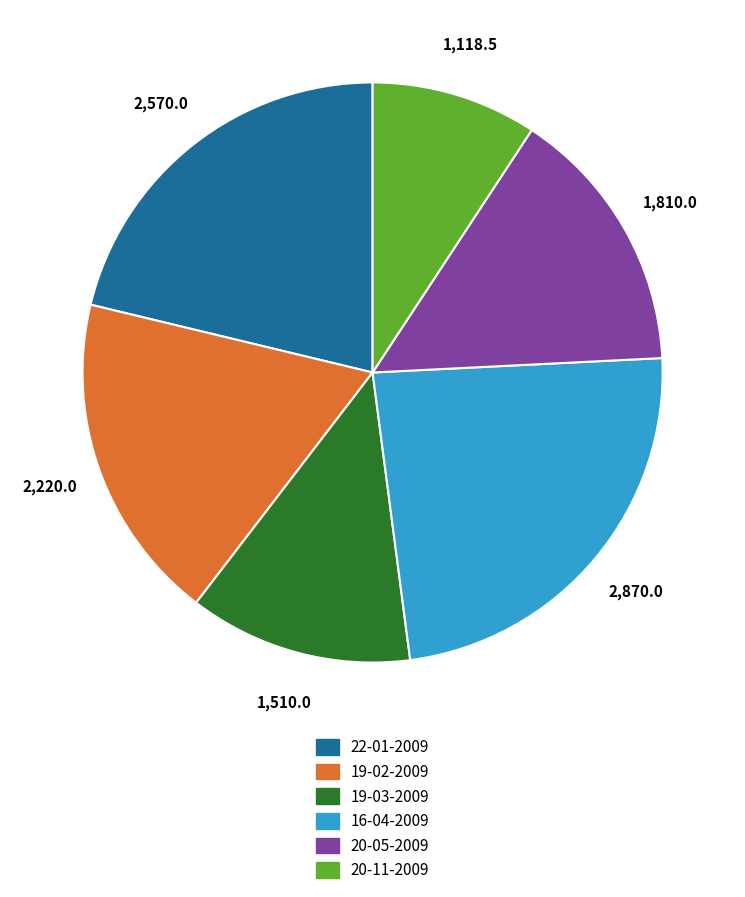

Does 22-01-2009 account for over 50% of the chart?

No